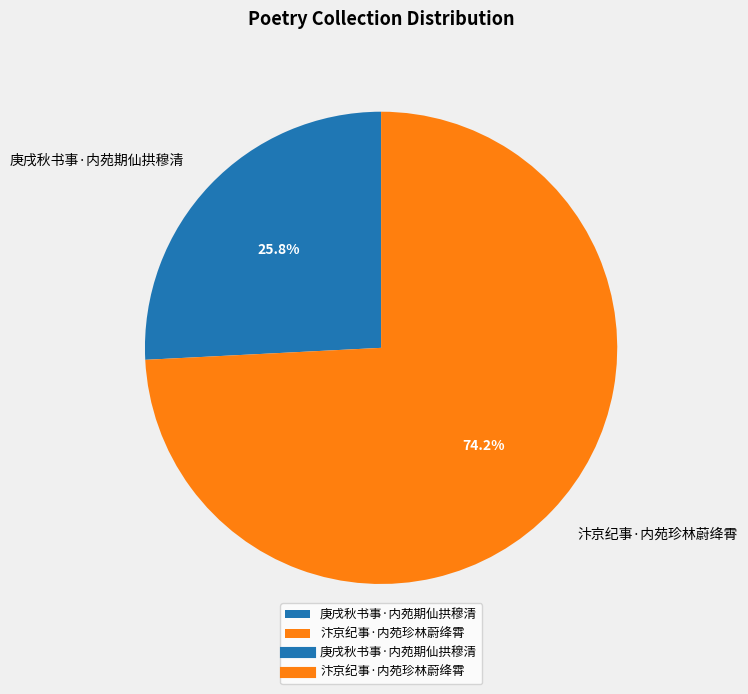

To the nearest percent, what portion does 汴京纪事·内苑珍林蔚绛霄 represent?

74%